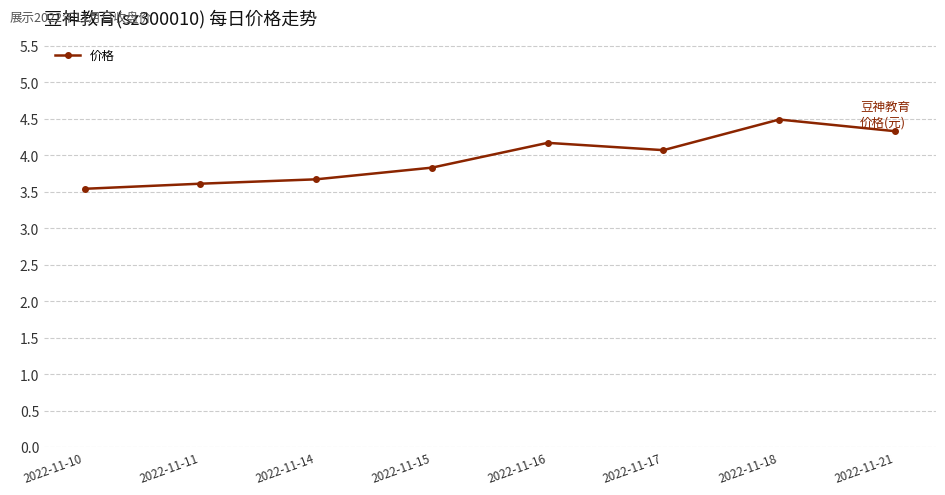

At which category does the data reach its first local peak?

2022-11-16